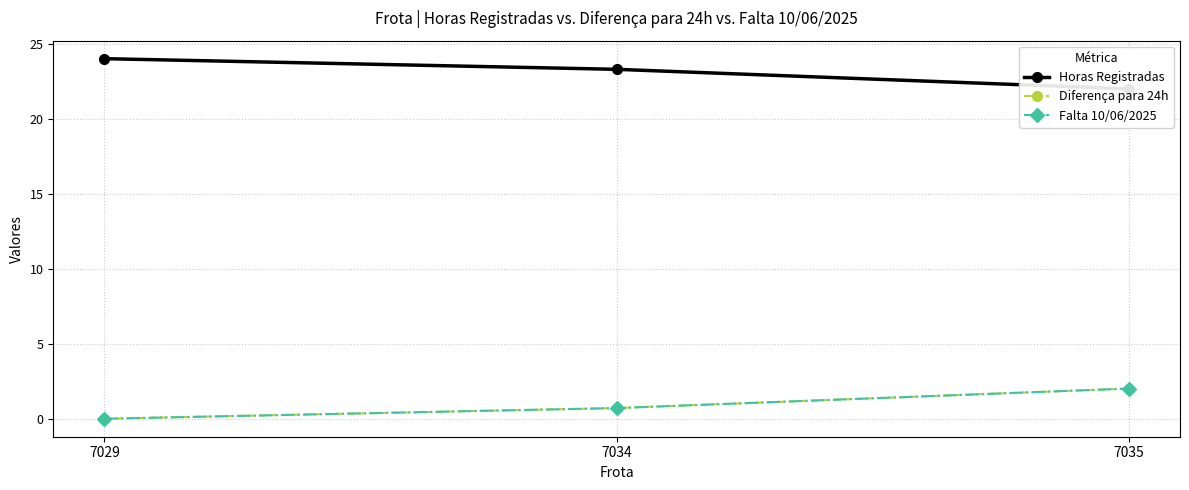

How many data points in Horas Registradas are above 23?

2